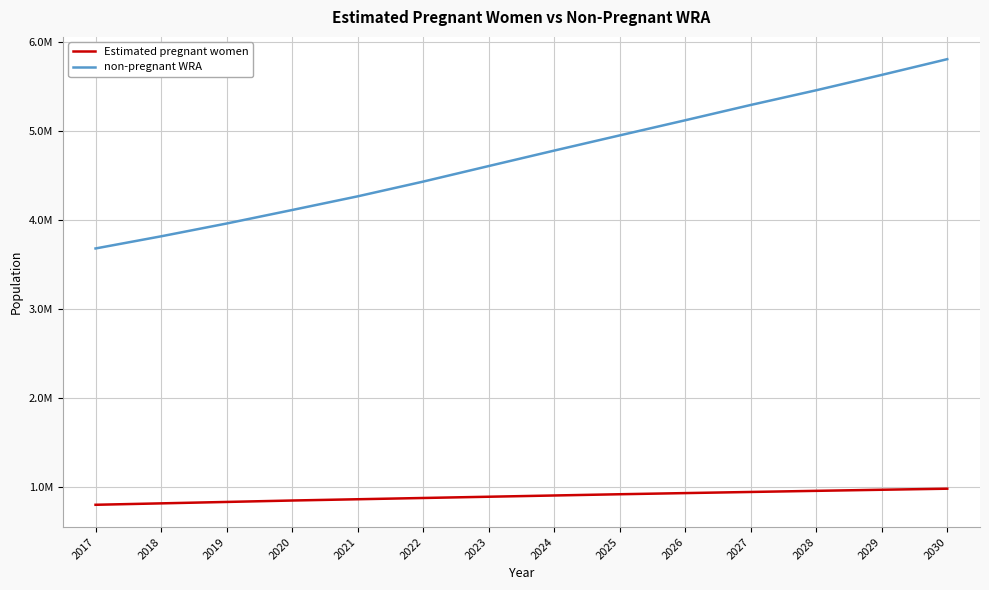

What is the total value across all series at 2019?

4789000.0